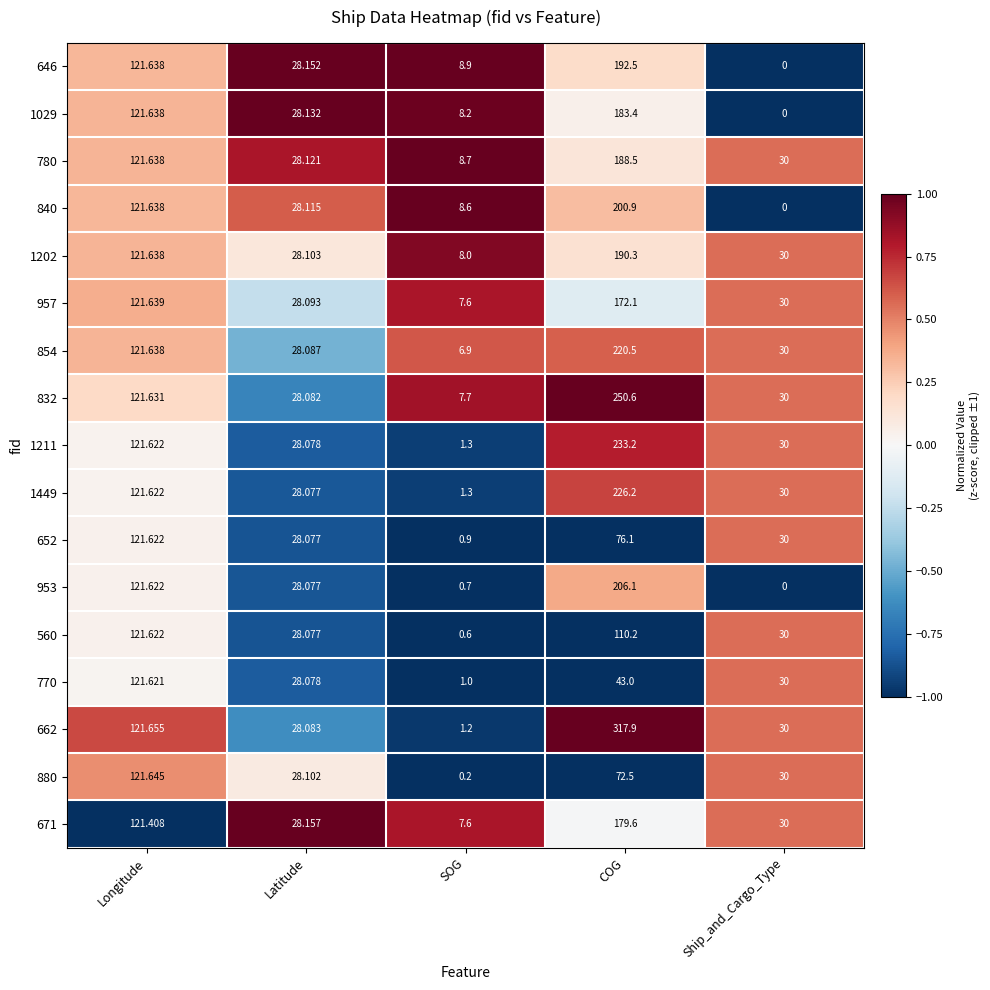

Where is 671 nearest to the value 93?

Longitude